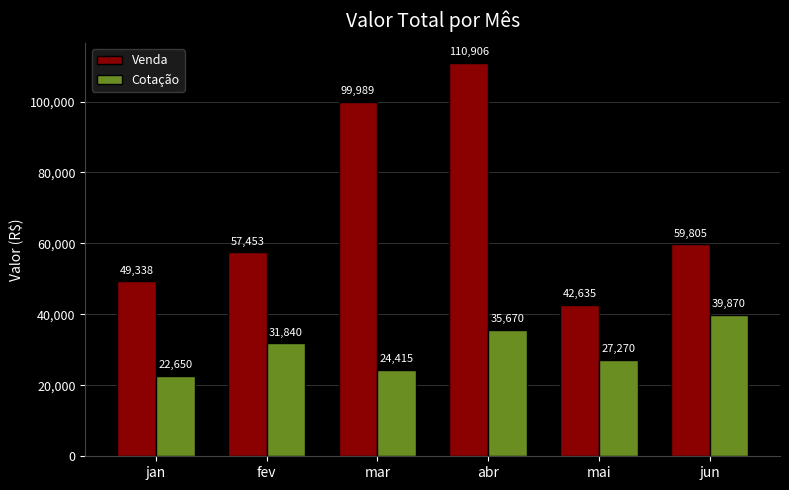

At how many categories does at least one series exceed 53504?

4